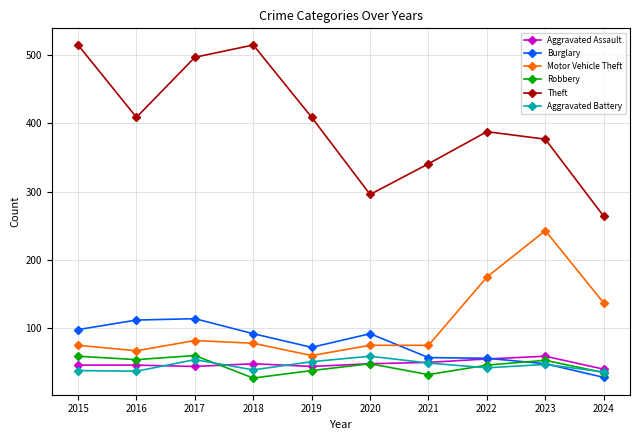

At how many categories does at least one series exceed 205?

10